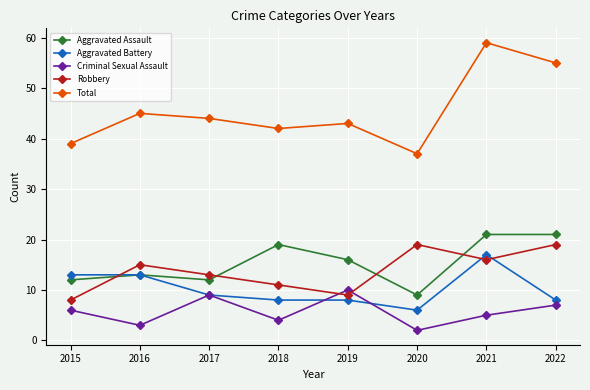

What is the maximum value for Total?

59